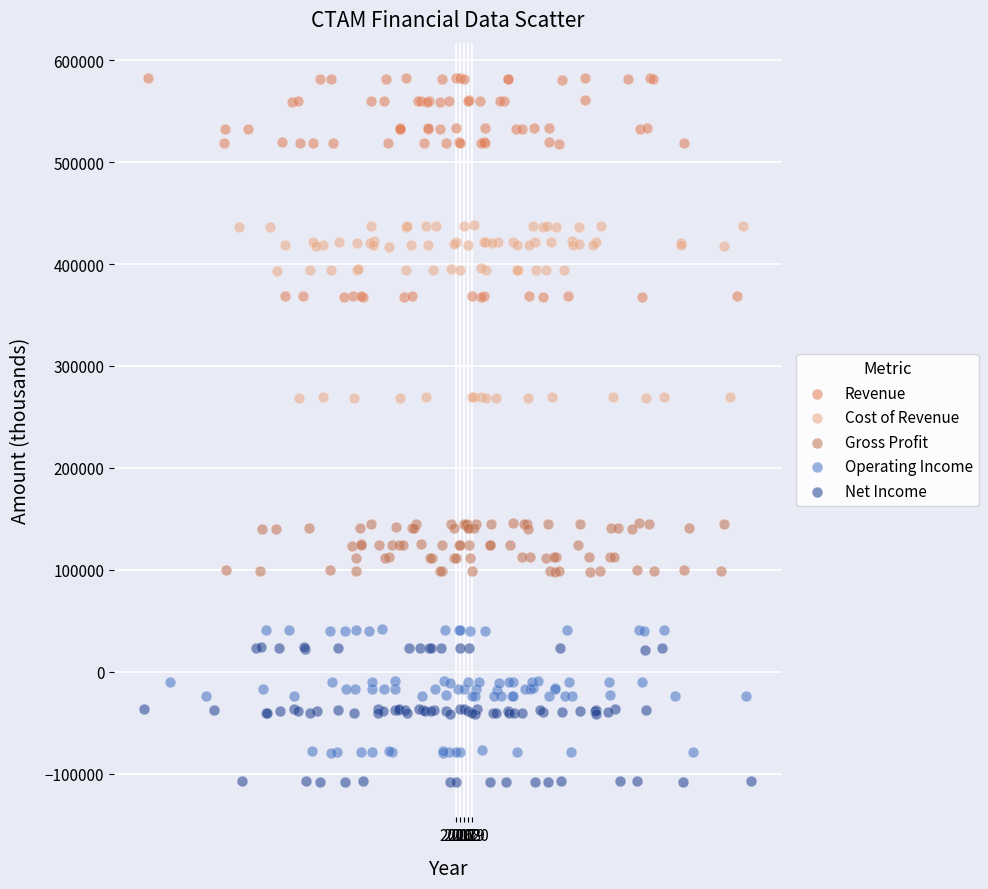

Which series has the widest spread of Y values?

Revenue